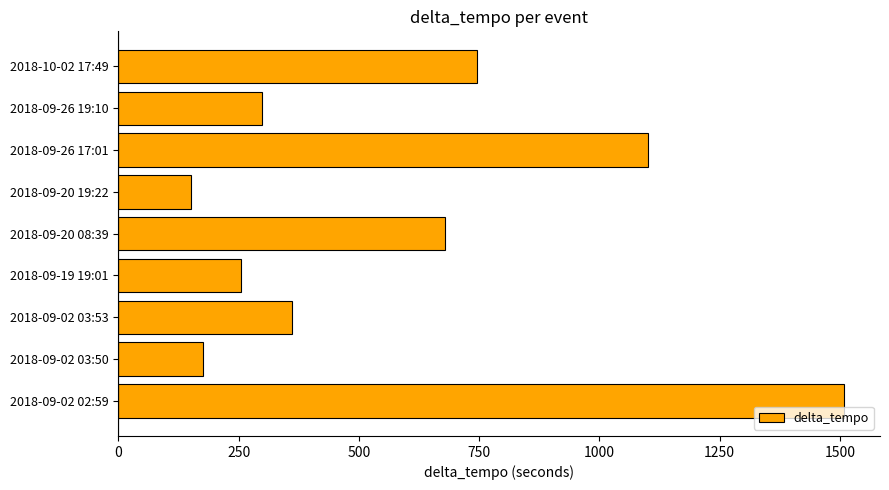

Which category has the lowest value across all series?

2018-09-20 19:22